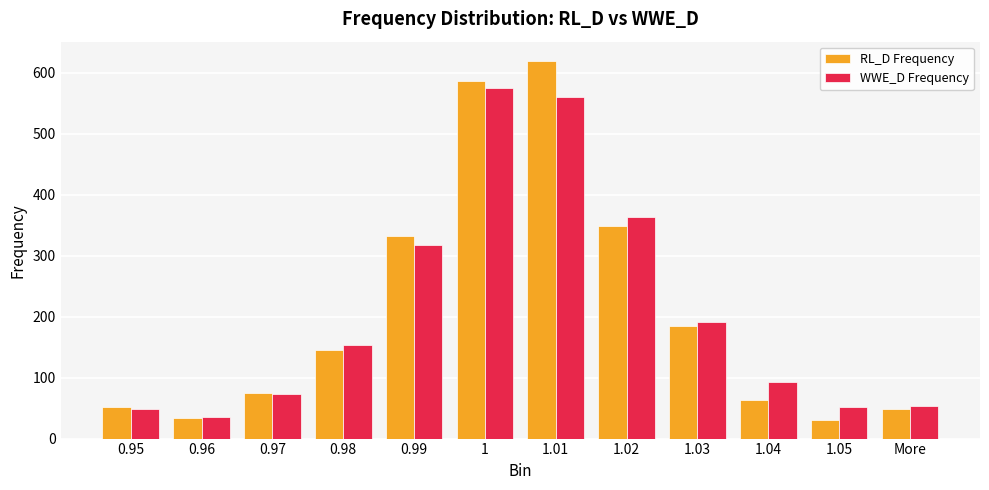

List the series in order of their peak value, lowest first.

WWE_D Frequency, RL_D Frequency